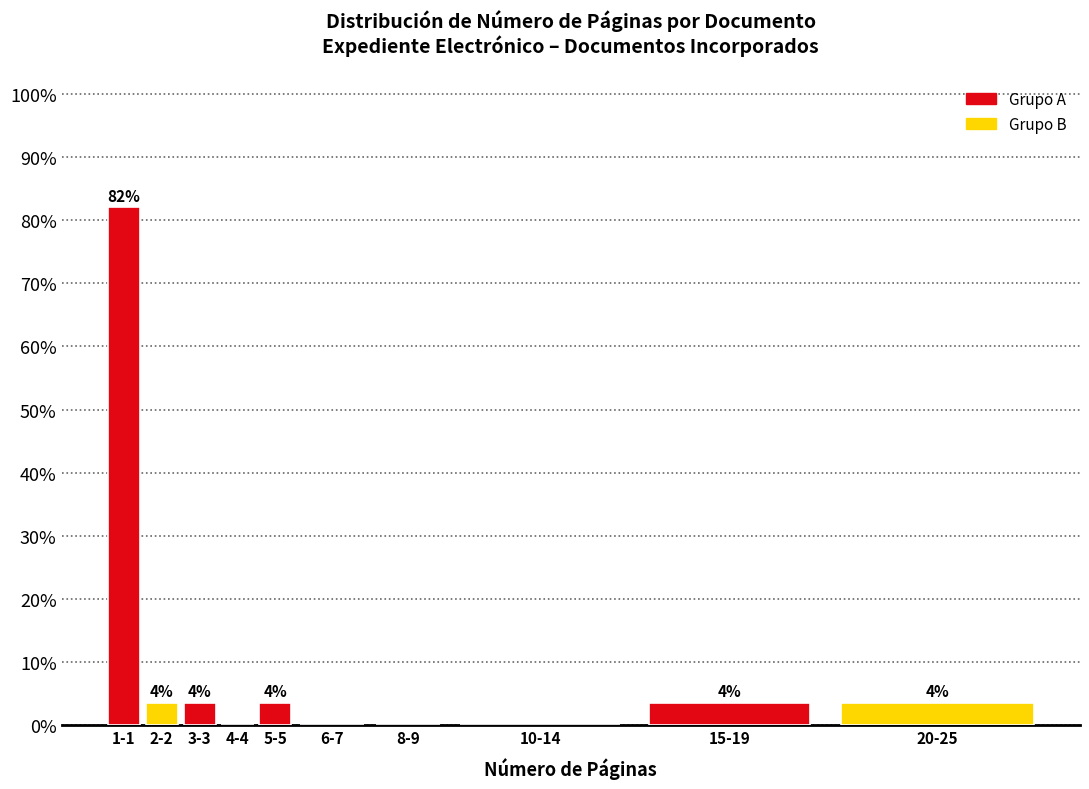

Are the bars horizontal?

No